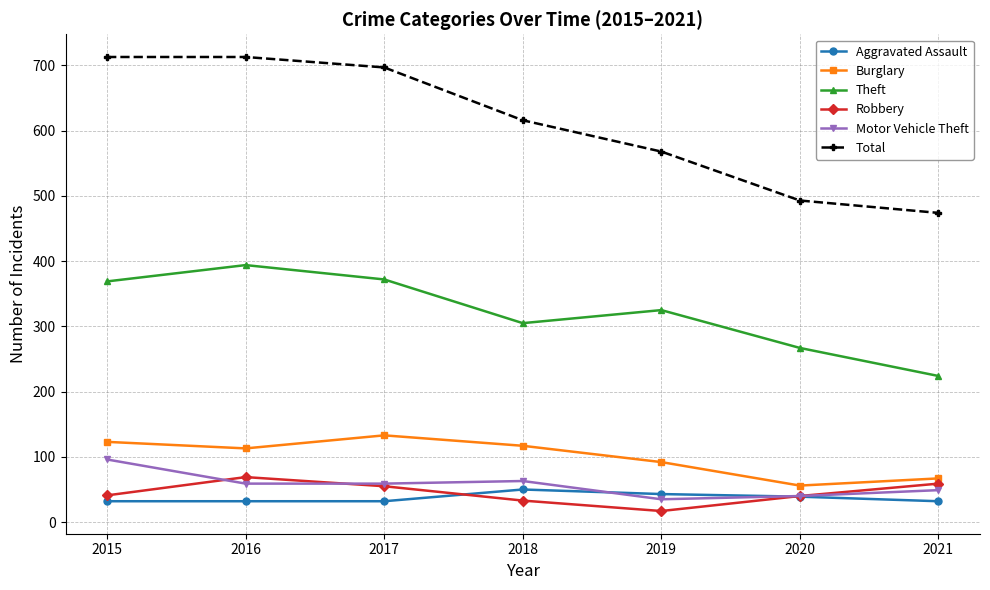

Is this an area chart (filled region under the line)?

No